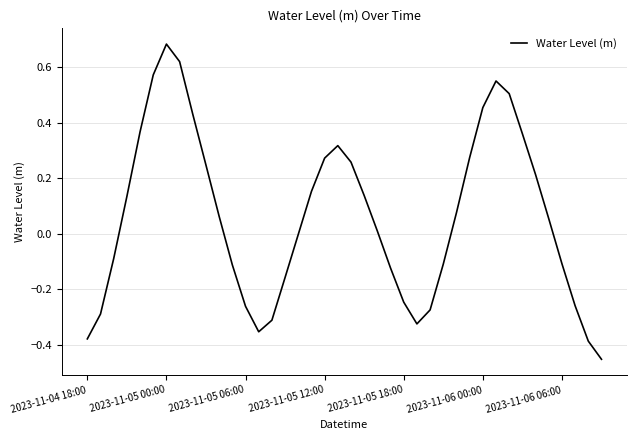

Count the number of categories in the chart.

40